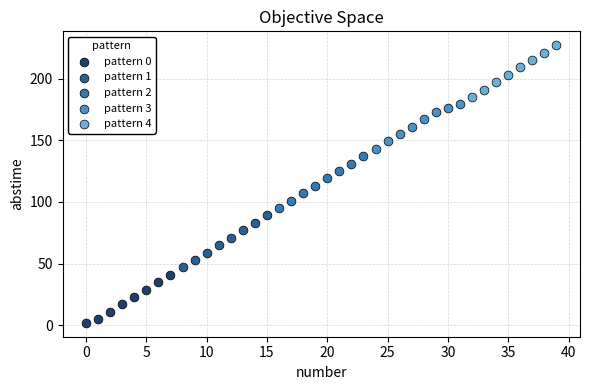

Which series reaches the maximum Y coordinate?

pattern 4